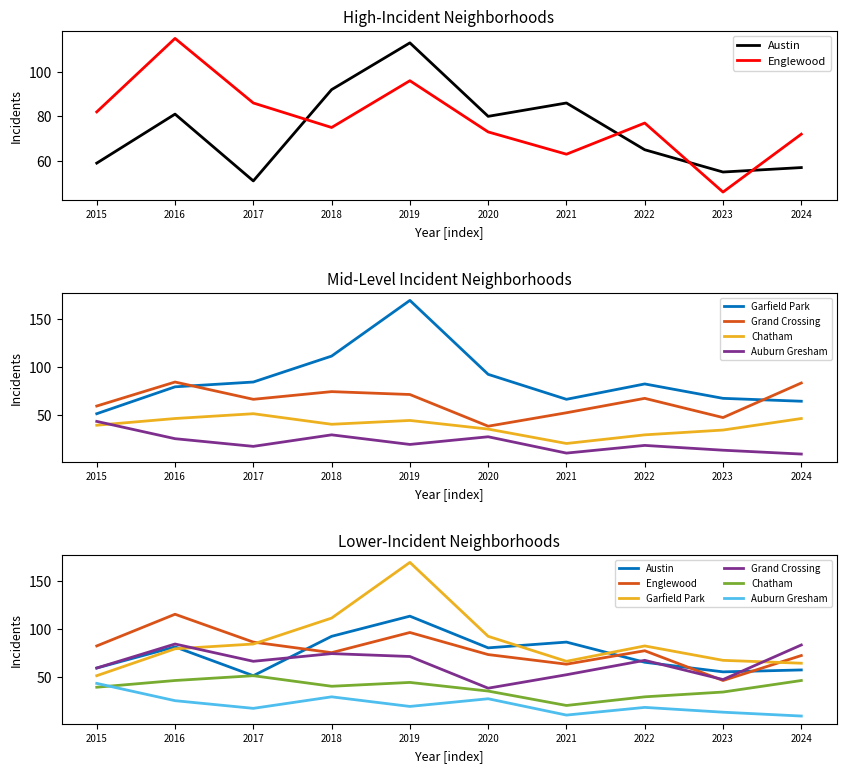

What is the difference between the second highest and minimum values in the Grand Crossing series?

45